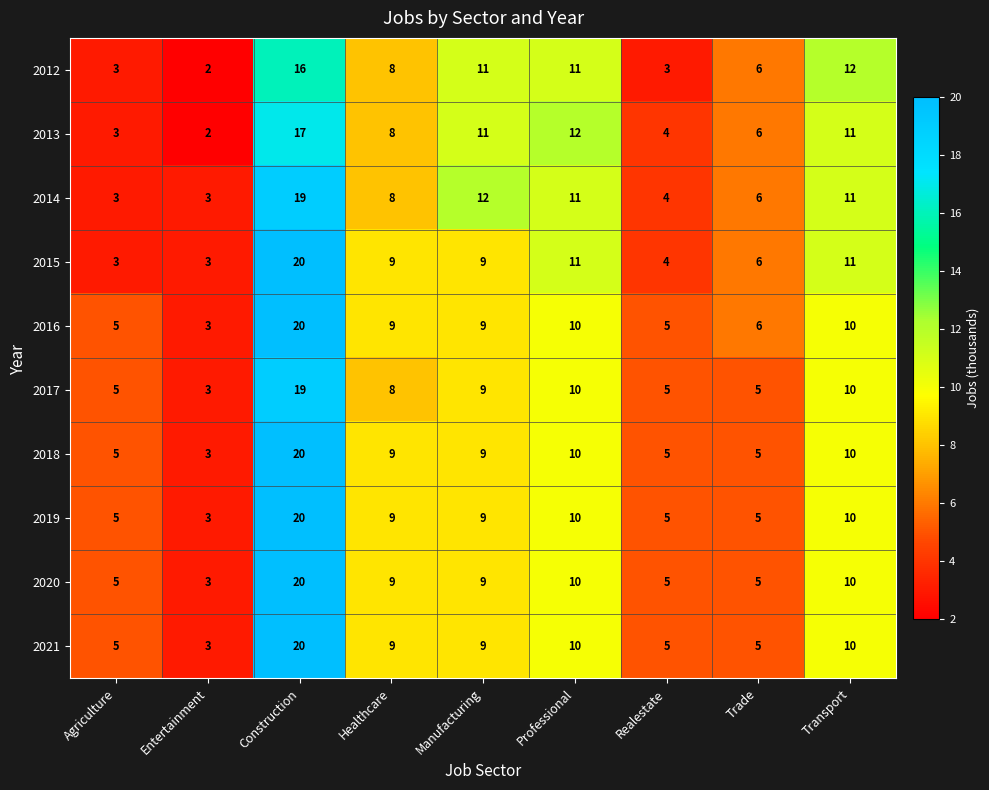

Between Realestate and Trade, which series saw the biggest shift?

2012